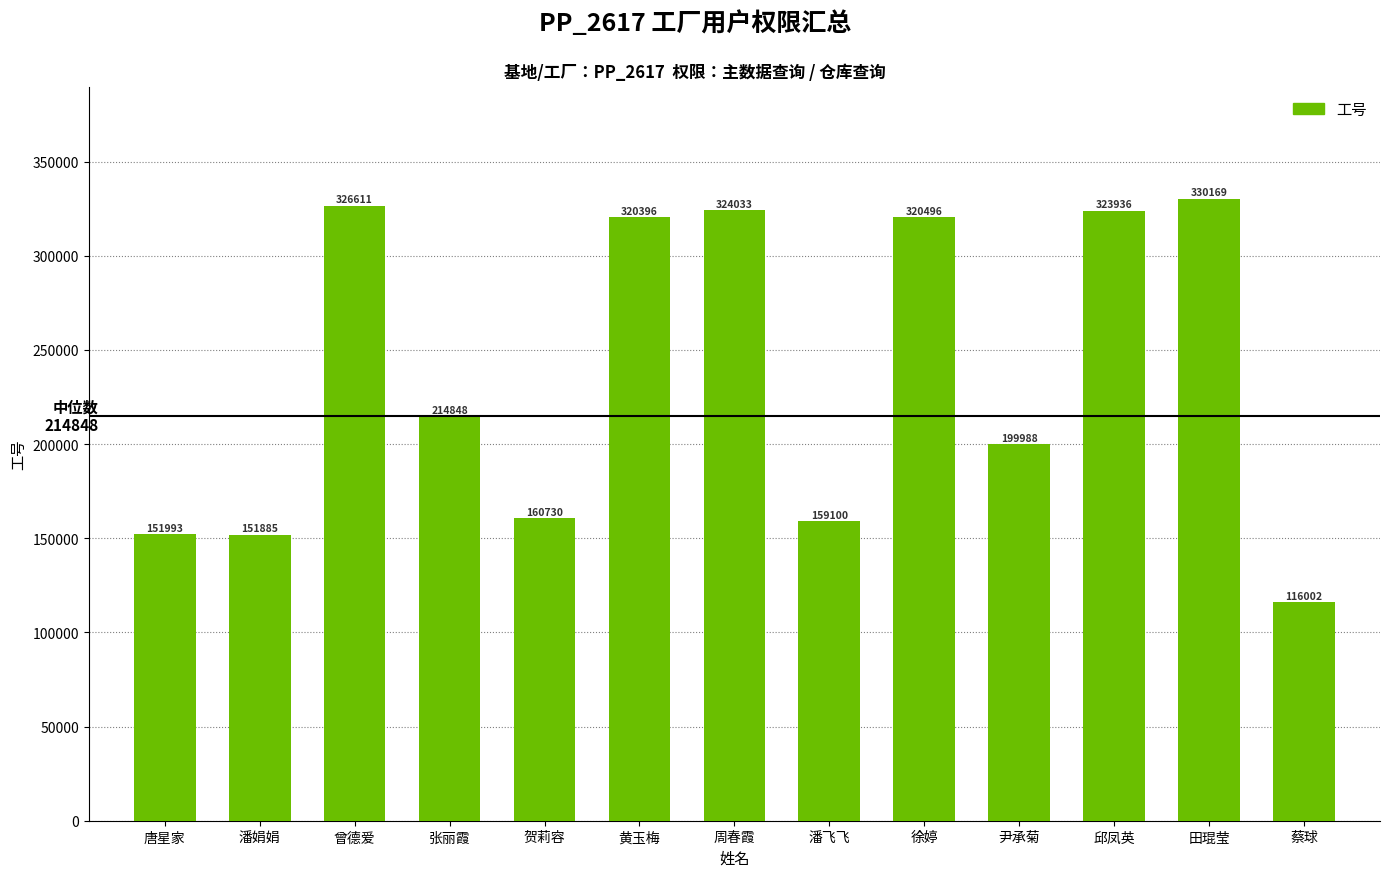

Rank the categories by value from lowest to highest.

蔡球, 潘娟娟, 唐星家, 潘飞飞, 贺莉容, 尹承菊, 张丽霞, 黄玉梅, 徐婷, 邱凤英, 周春霞, 曾德爱, 田琨莹